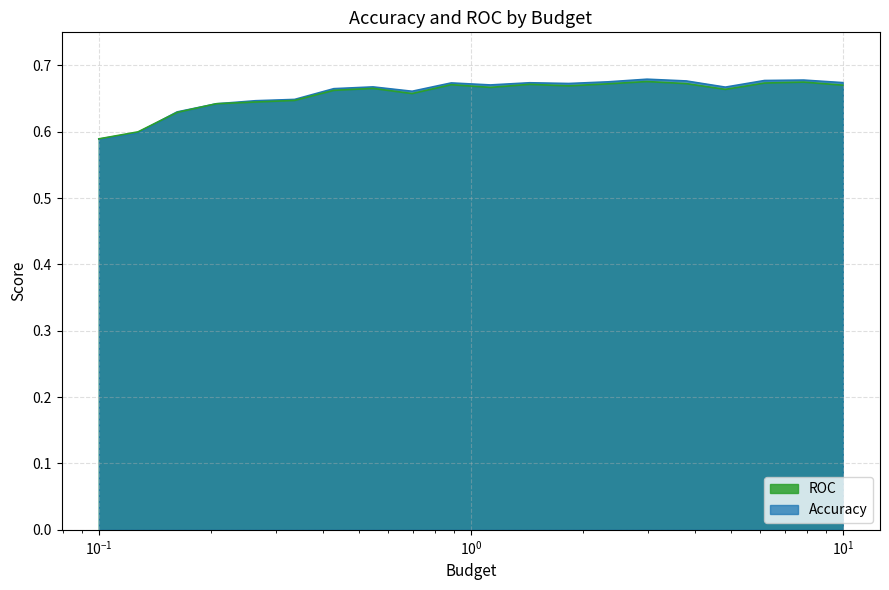

What is the sum of all Accuracy values?

13.2